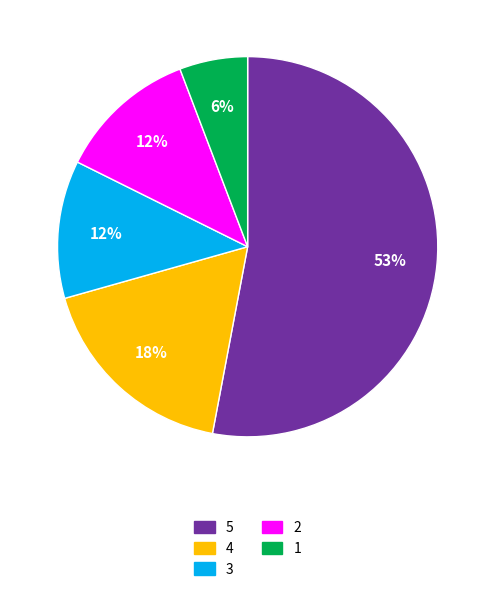

How many slices are in this pie chart?

5